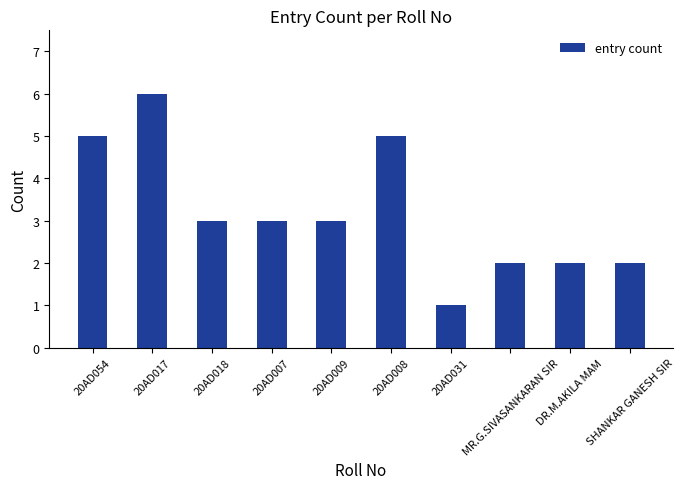

Where does the data first go above 3?

20AD054